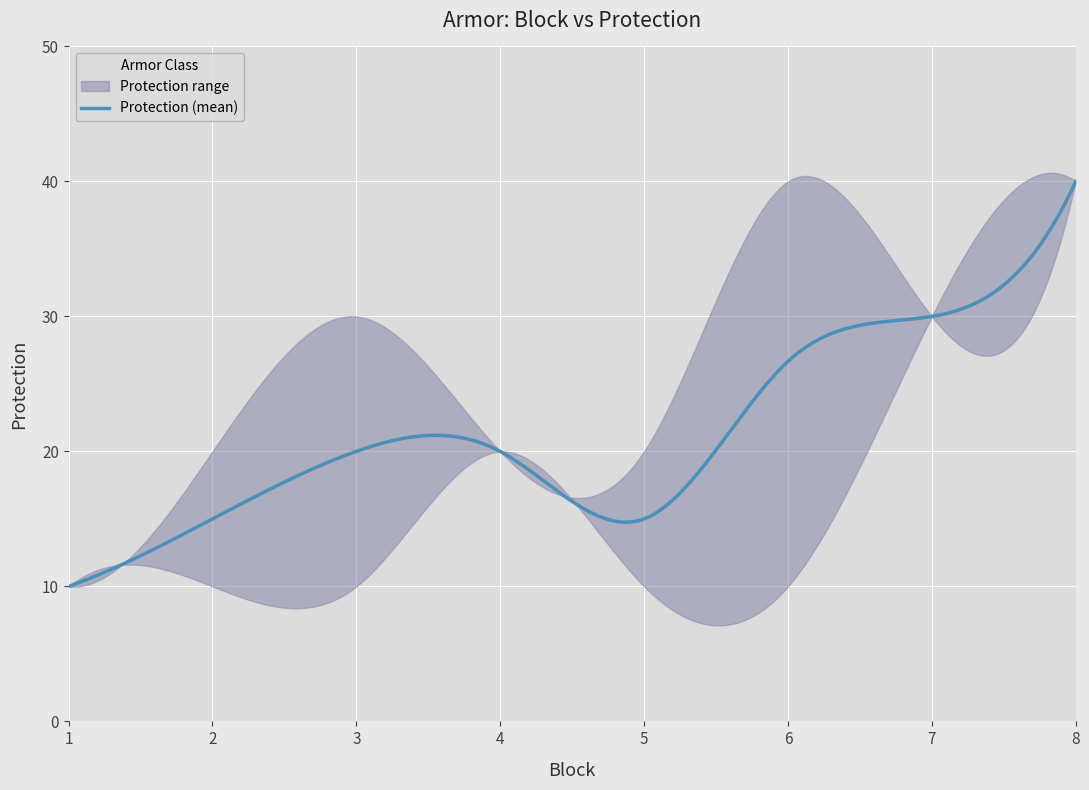

What is the highest value of the Protection (mean) series?

40.0